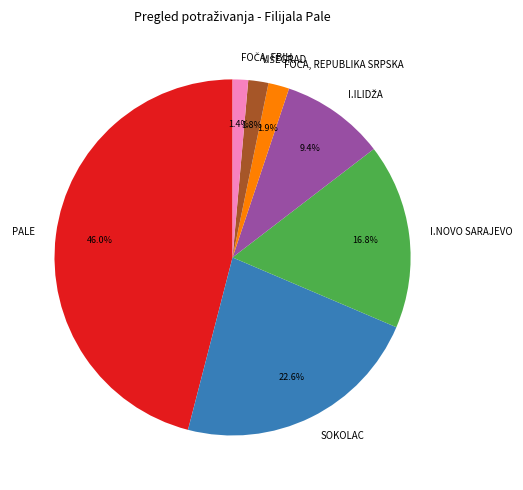

Between I.NOVO SARAJEVO and PALE, which is larger?

PALE